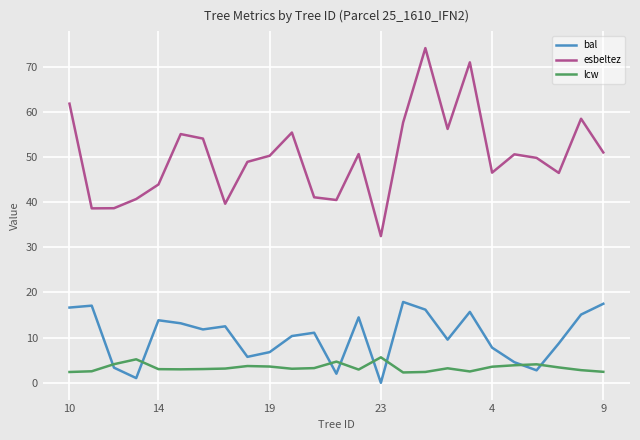

List the series in order of their peak value, lowest first.

lcw, bal, esbeltez